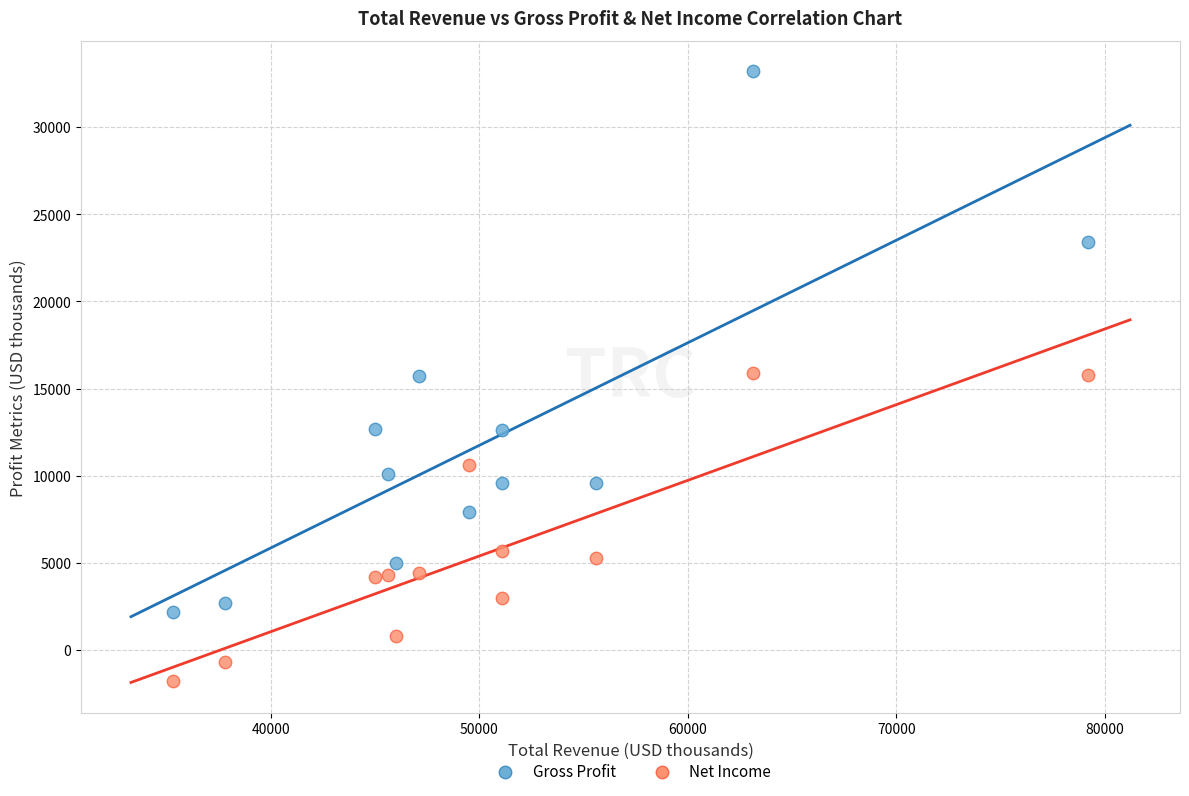

What are all the series names shown in the legend?

Gross Profit, Net Income